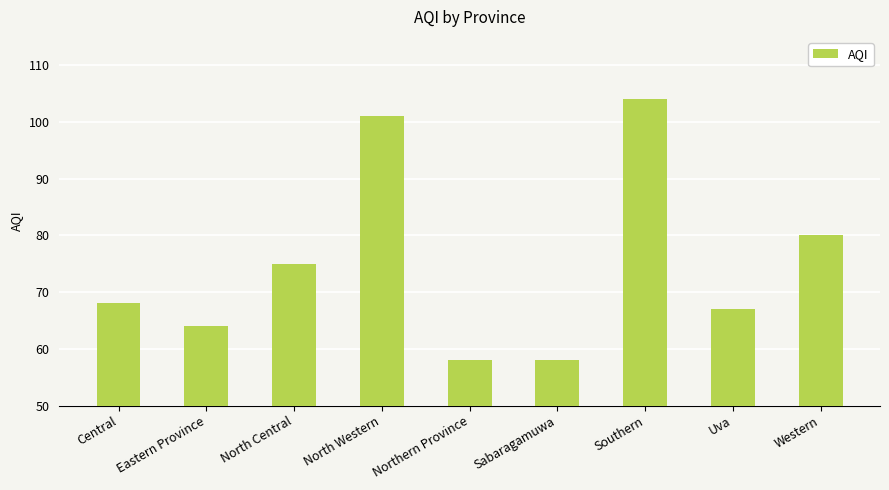

True or false: the data shows 107 at Uva.

False